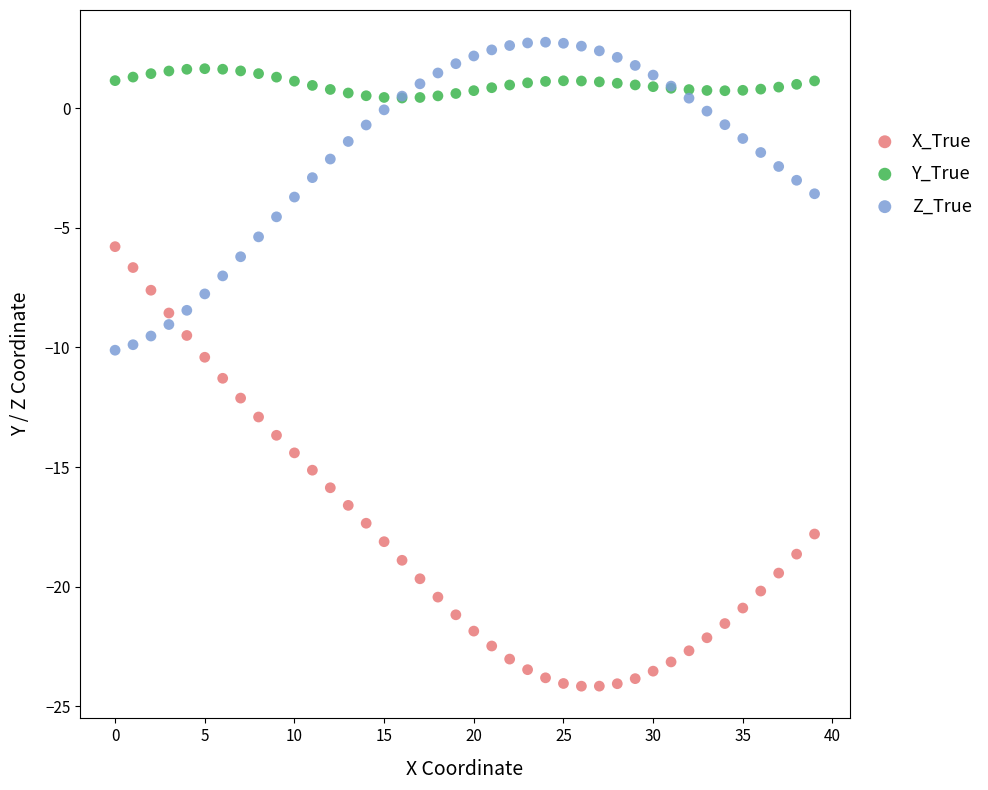

Which series contains the highest Y value?

Z_True